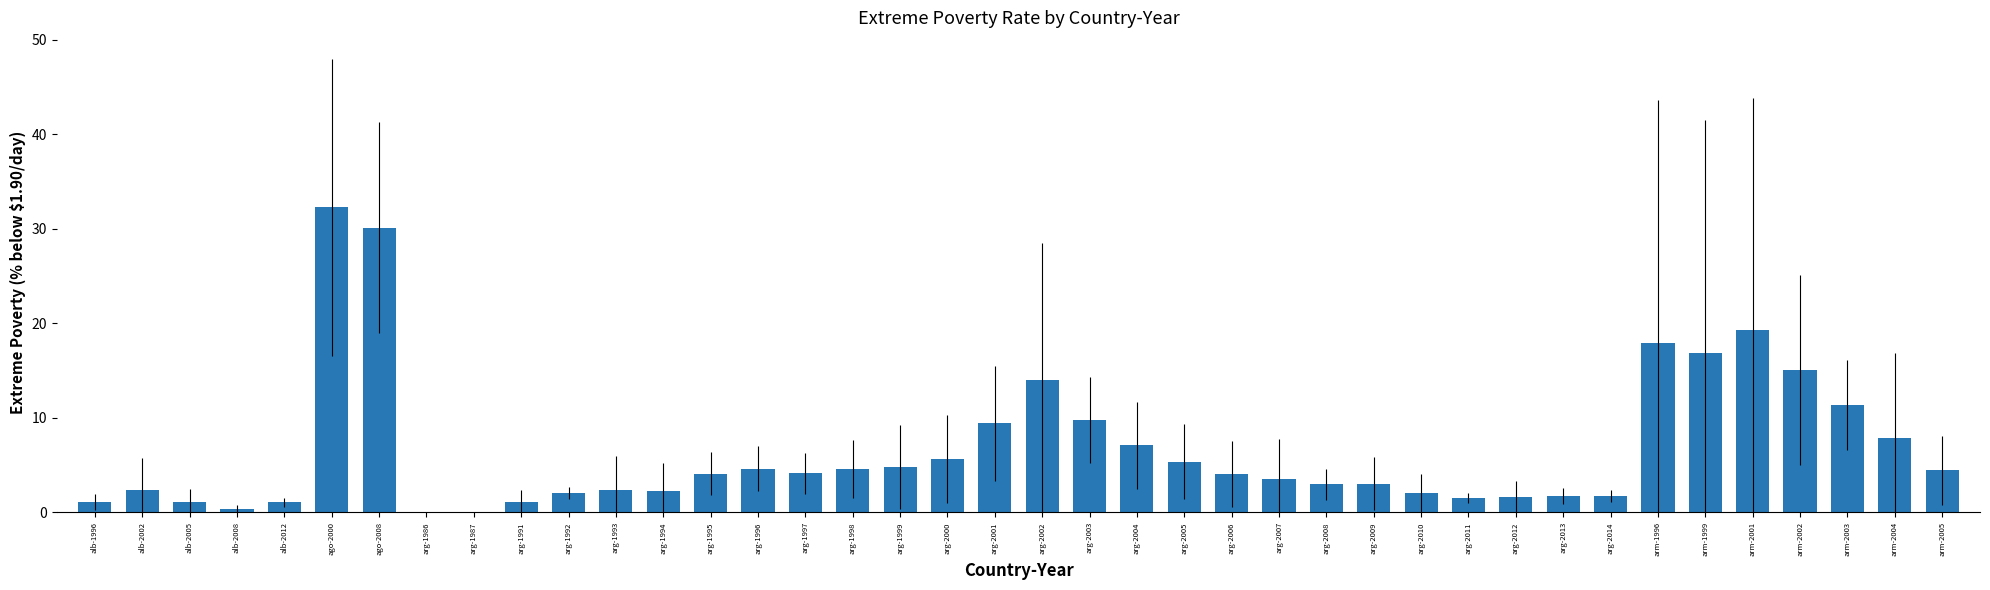

What is the sum of all values?

265.1